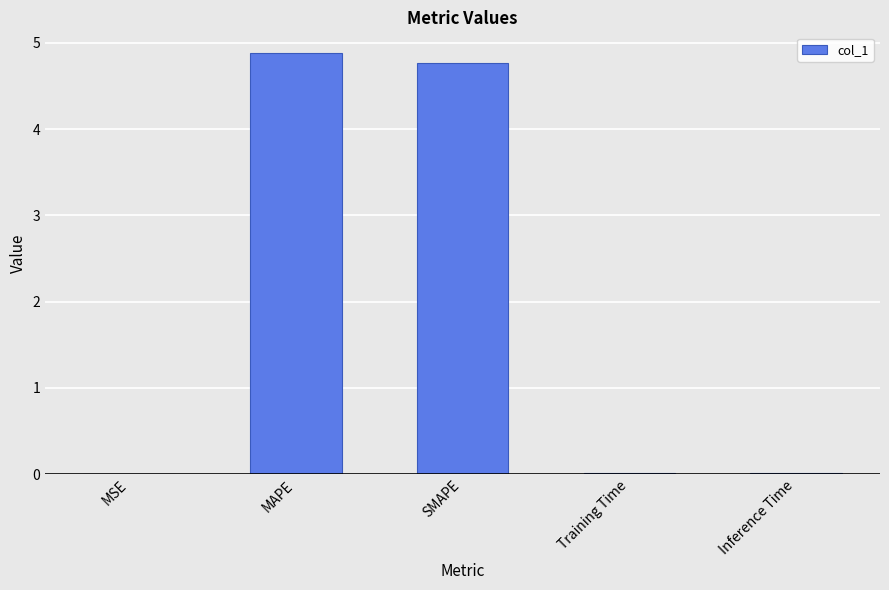

True or false: the data shows 4.9 at MAPE.

True